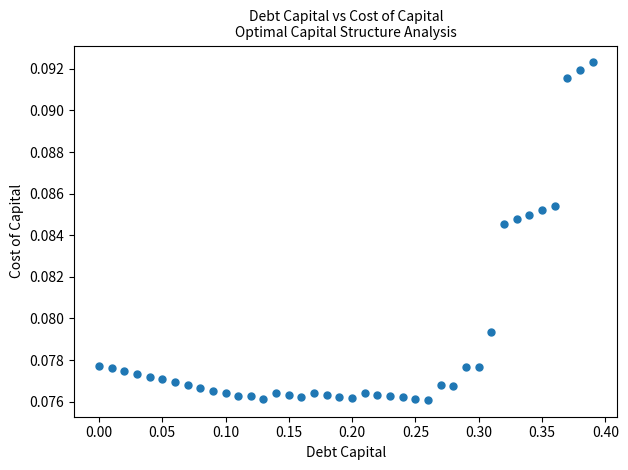

What is the range of X values (max minus min)?

0.4